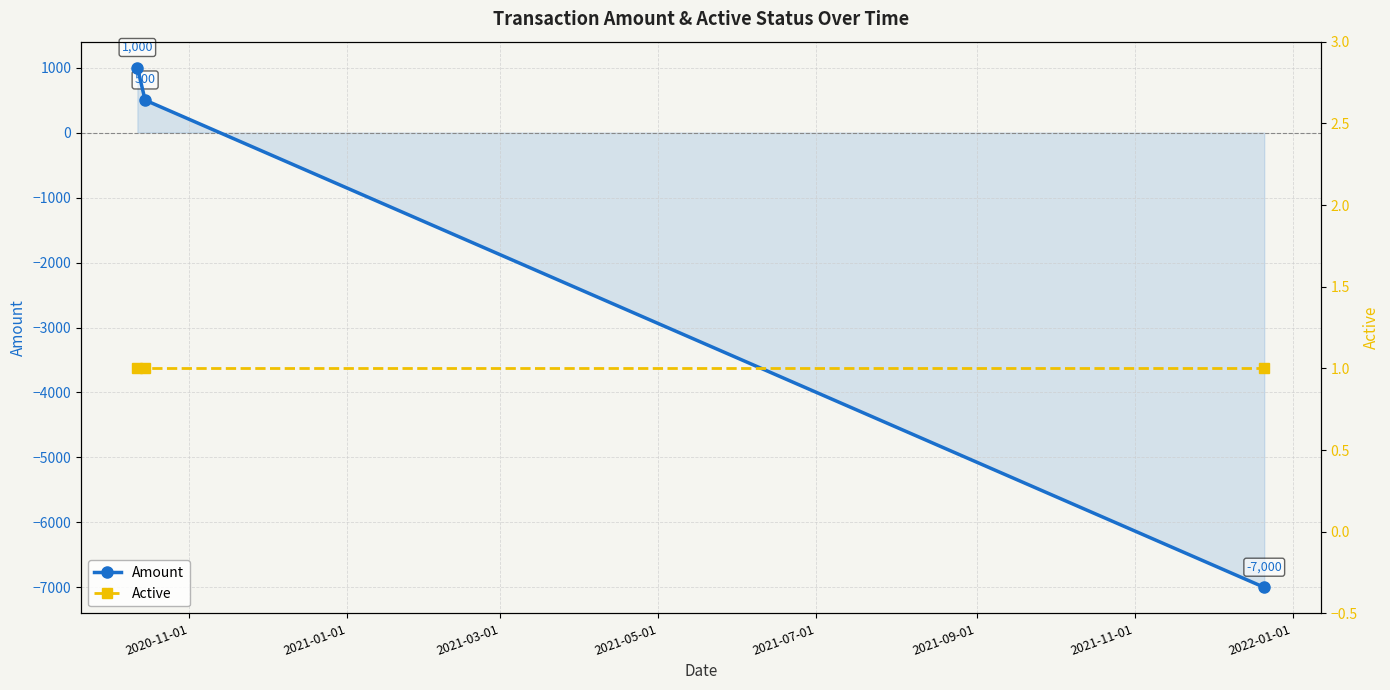

How many negative values does the Amount series have?

1